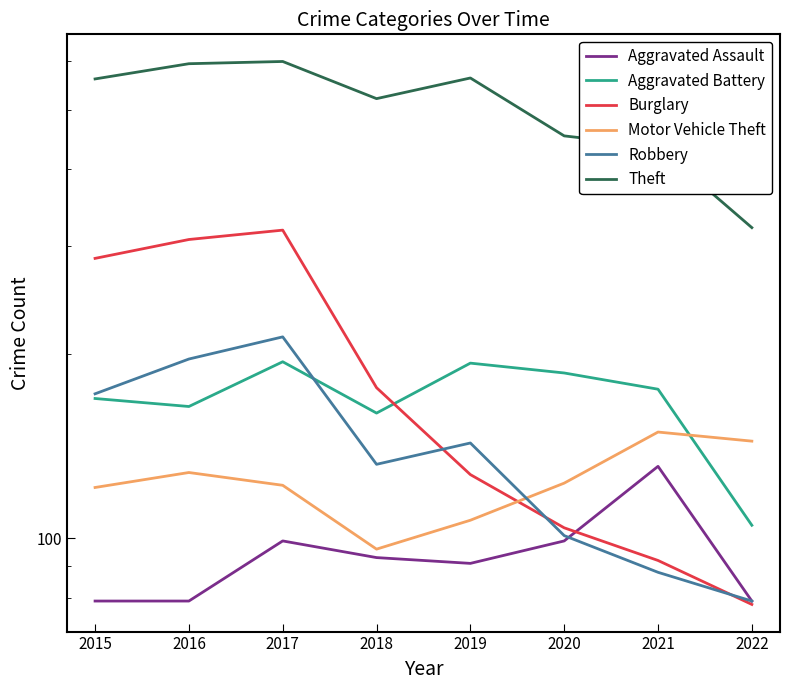

True or false: Theft and Aggravated Assault intersect in this chart.

False